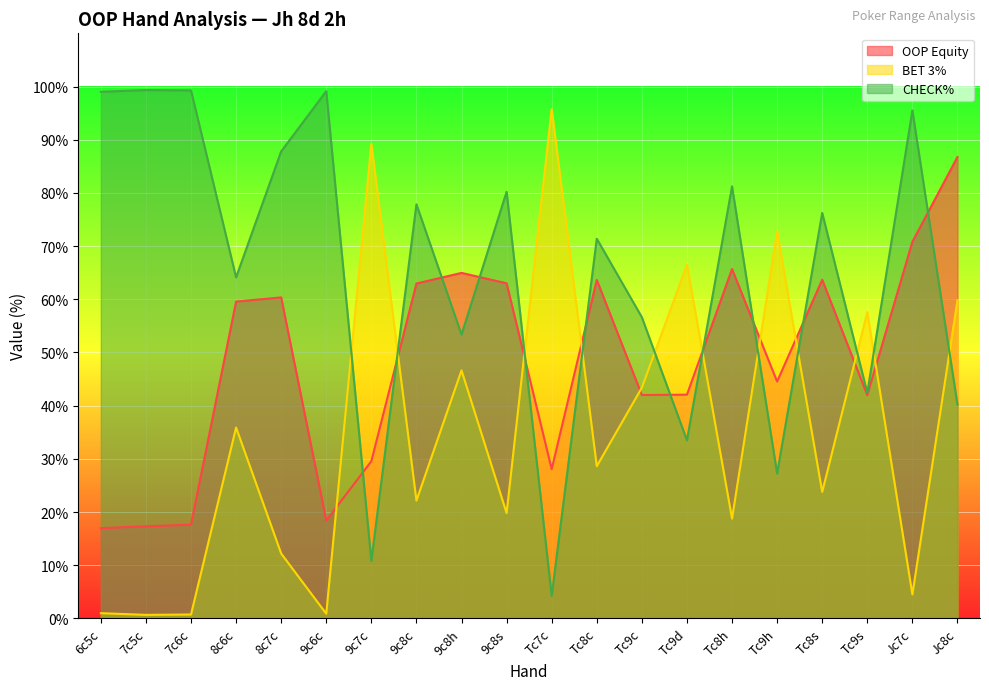

What is the minimum value for OOP Equity?

17.0